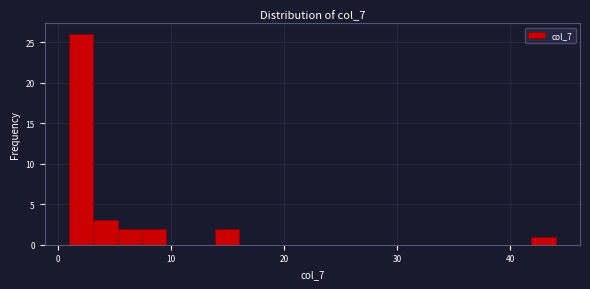

Read against the x-axis, roughly where is the centre of the tallest bar?

2